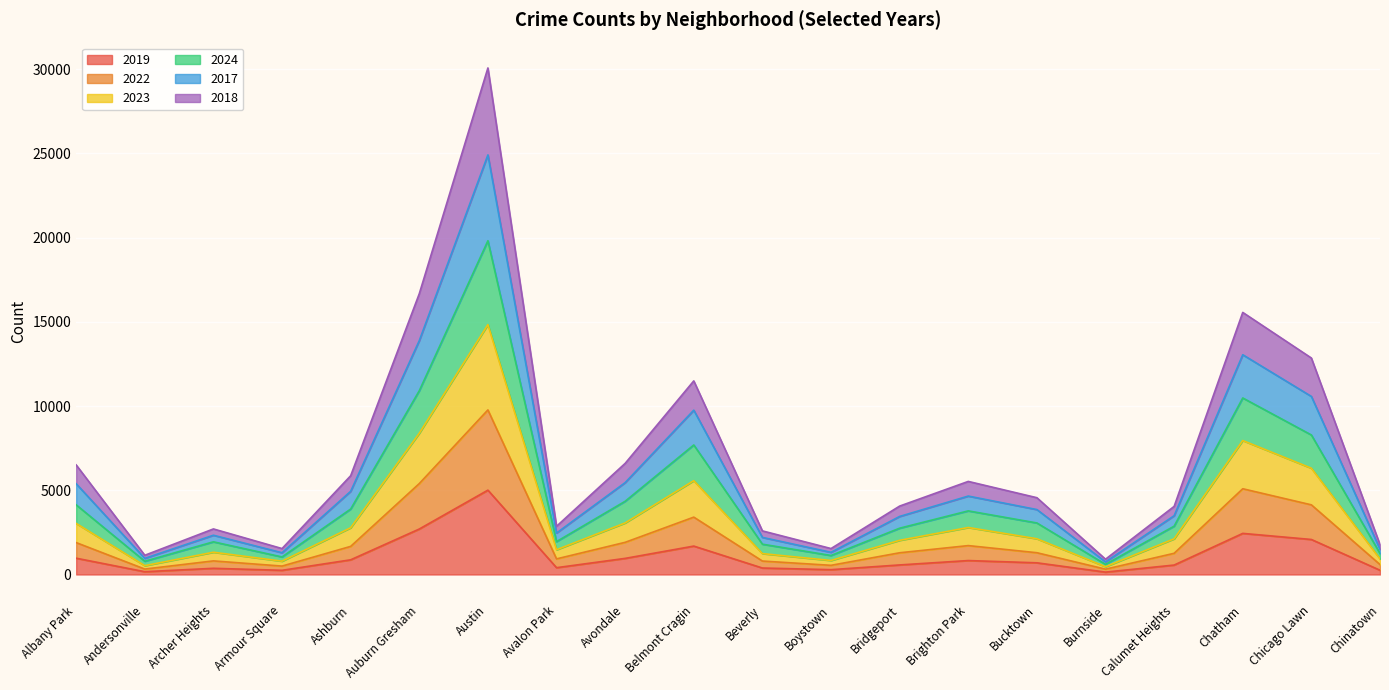

What position from the right is Armour Square?

17